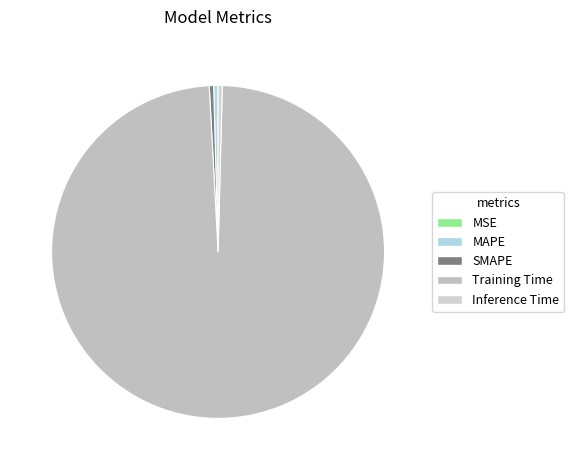

Rank the categories by value from lowest to highest.

MSE, Inference Time, MAPE, SMAPE, Training Time